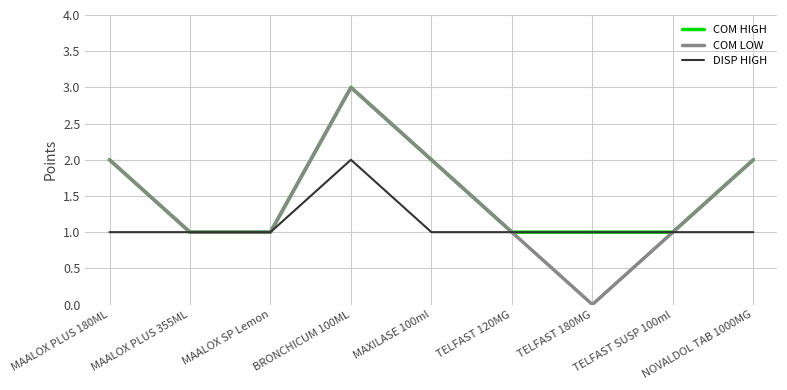

Is the value of DISP HIGH at NOVALDOL TAB 1000MG greater than the value of COM LOW at MAXILASE 100ml?

No